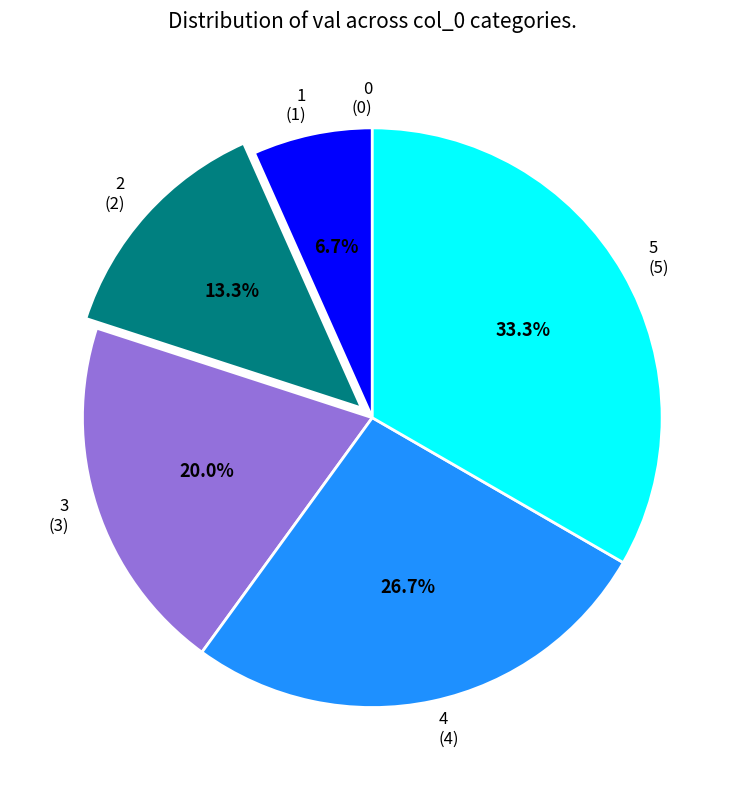

The 1 slice represents 1% of the pie. True or false?

False